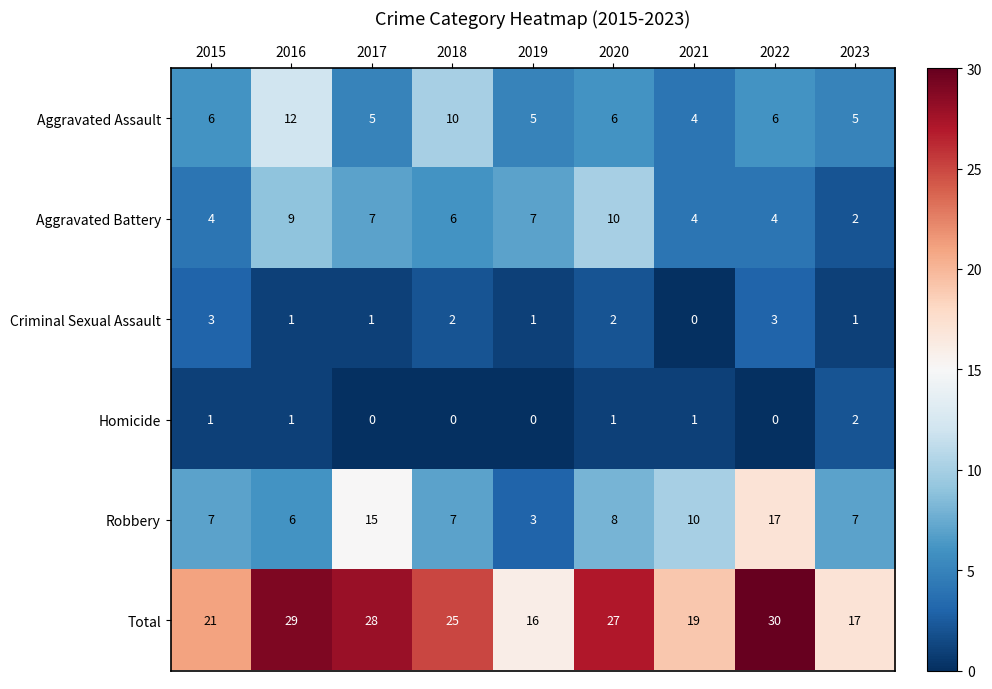

Which series has the largest total across all categories?

Total